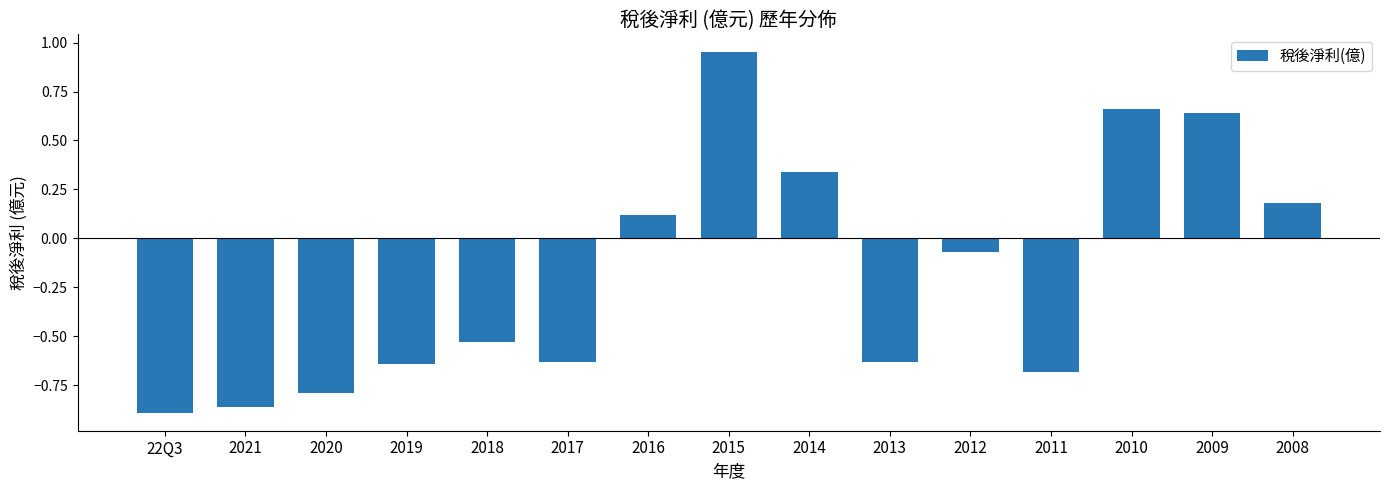

What is the label of the 9th bar from the left?

2014